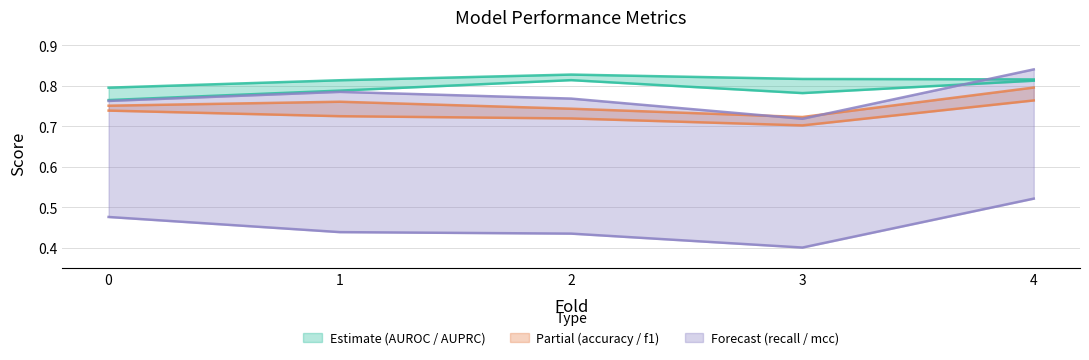

Reading left to right, extract all data points from this chart.

AUROC (lower): 0.8	0.8	0.8	0.8	0.8
AUPRC (upper): 0.8	0.8	0.8	0.8	0.8
accuracy (lower): 0.7	0.7	0.7	0.7	0.8
f1 (upper): 0.8	0.8	0.7	0.7	0.8
recall (lower): 0.5	0.4	0.4	0.4	0.5
mcc (upper): 0.8	0.8	0.8	0.7	0.8